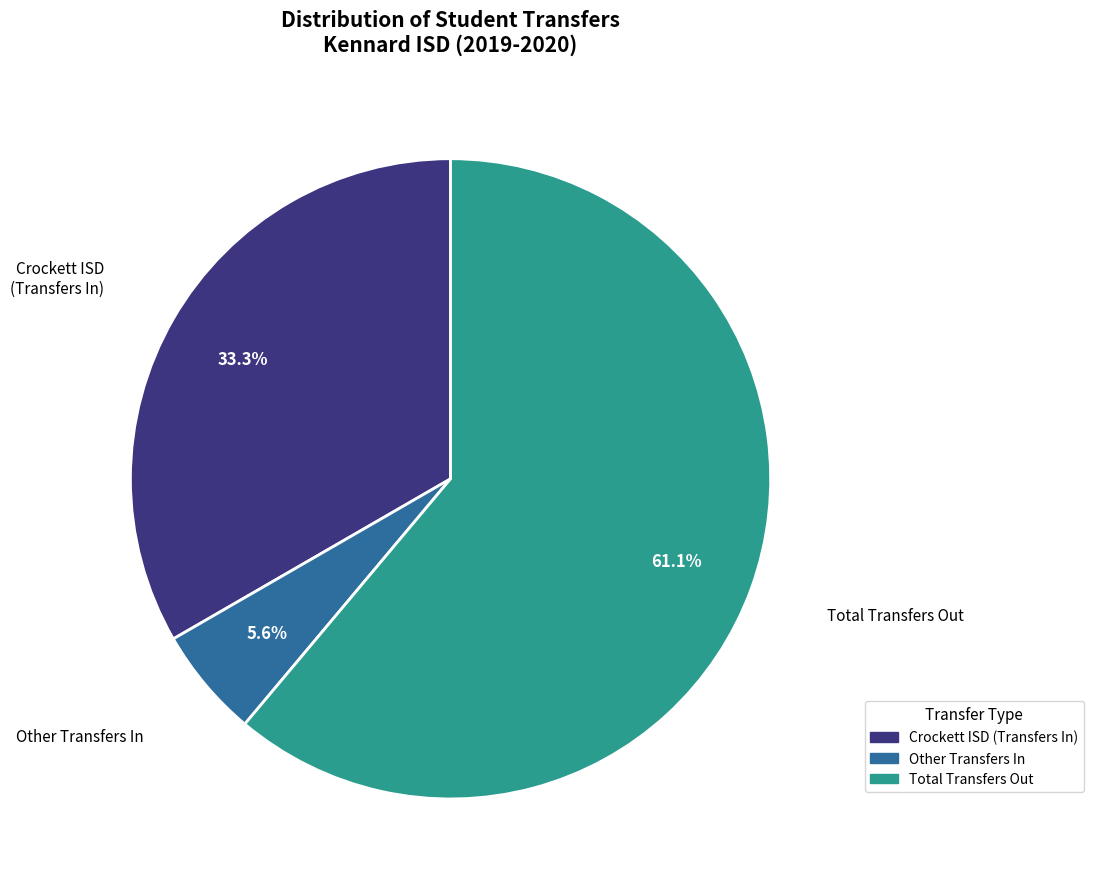

Is there any slice that represents more than half of the pie?

Yes